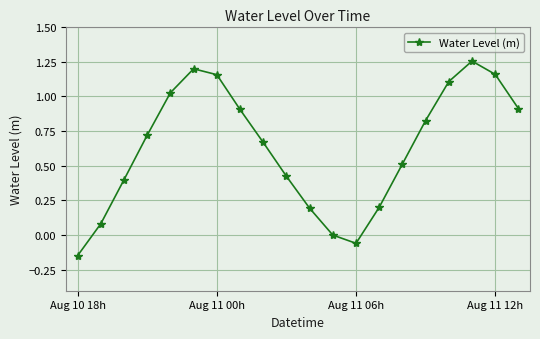

What is the average value?

0.6